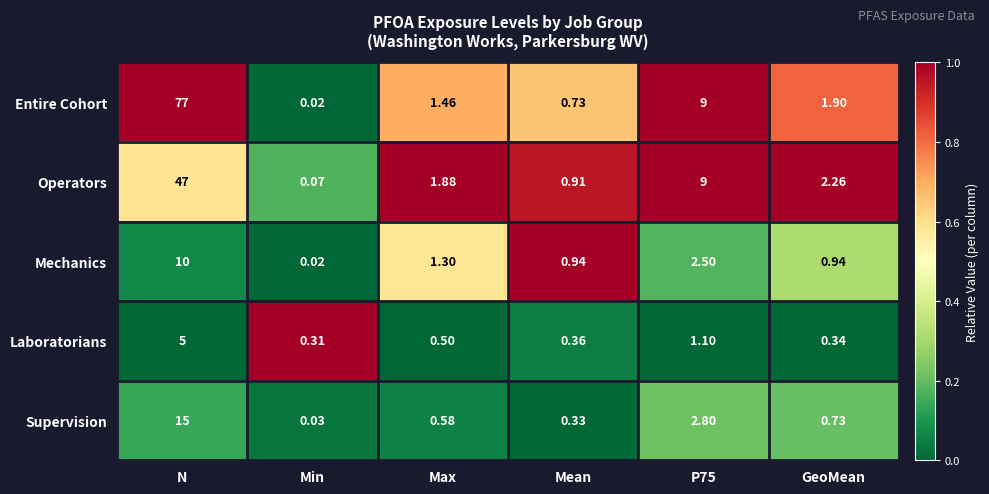

At which category is the sum across all series the highest?

N